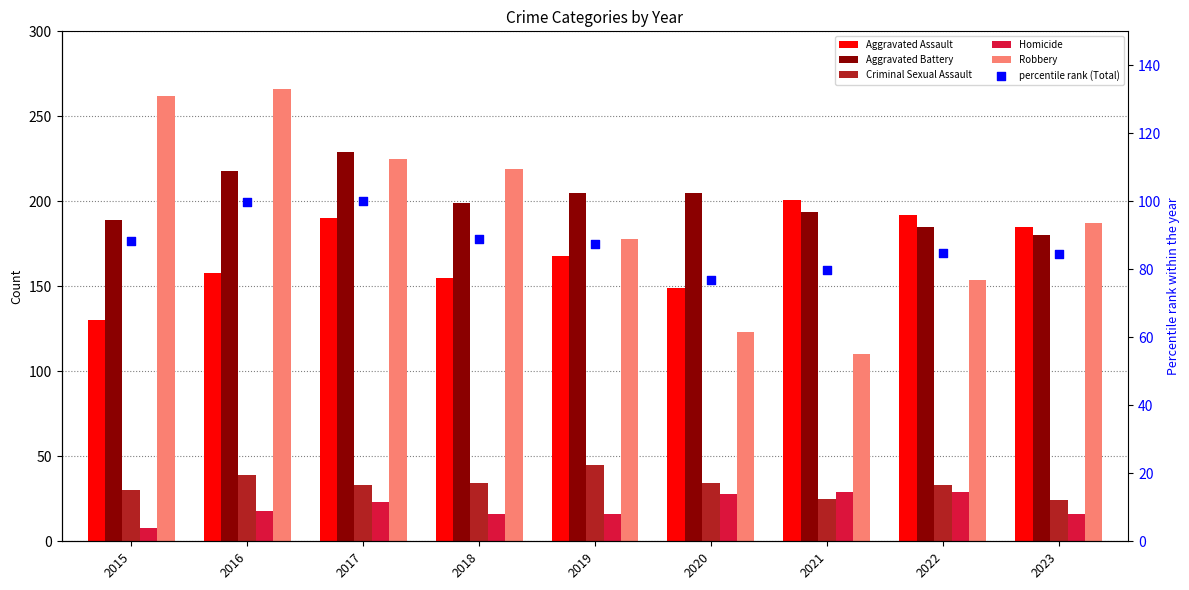

Which series reaches the minimum Y coordinate?

Homicide